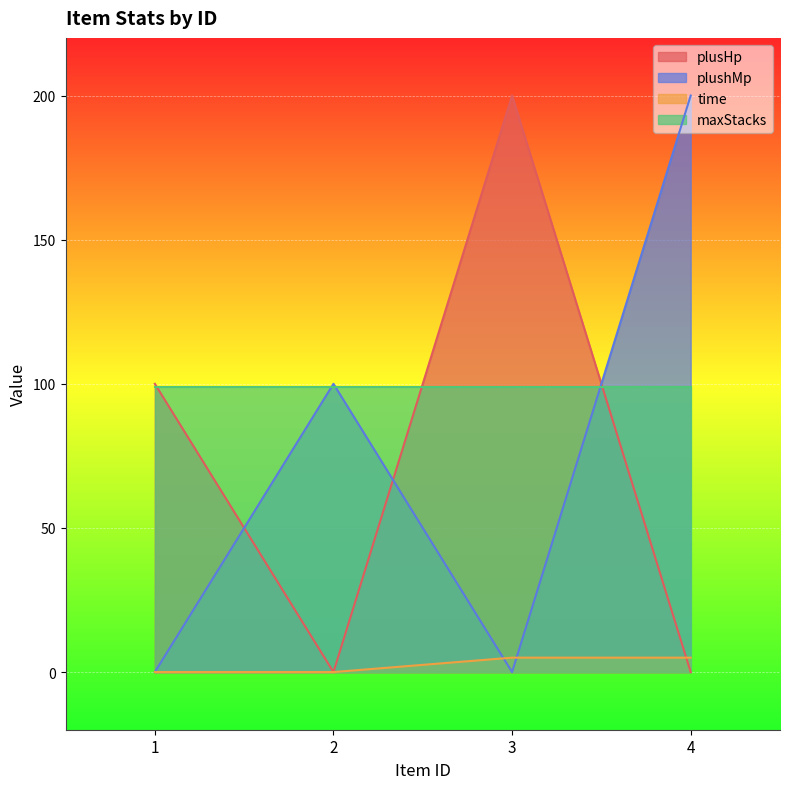

At how many categories does at least one series exceed 30?

4